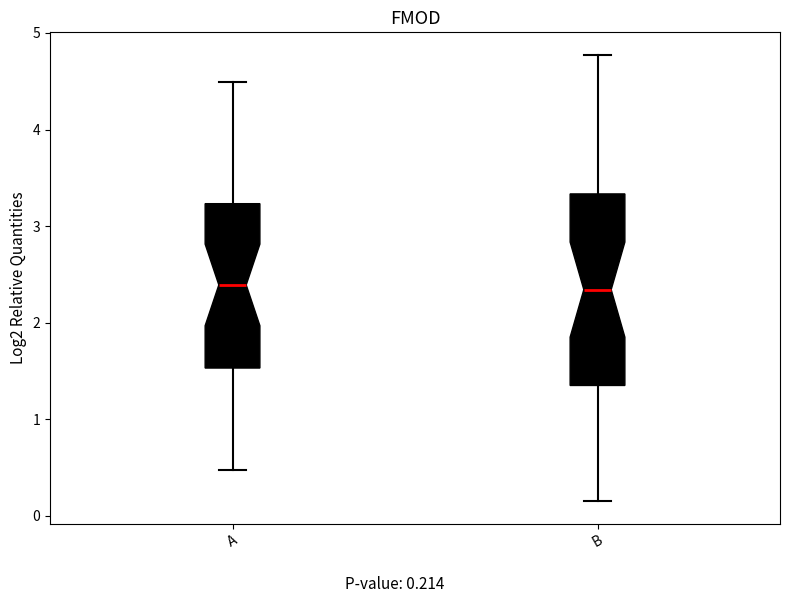

Reading left to right, read every box against the y-axis: the position of its median line, the range the box covers, and the ends of its whiskers. The values are not printed on the chart, so give them approximately, as read against the axis.

A: median 2.4, box 1.5 to 3.2, whiskers 0.5 to 4.5
B: median 2.3, box 1.4 to 3.3, whiskers 0.2 to 4.8